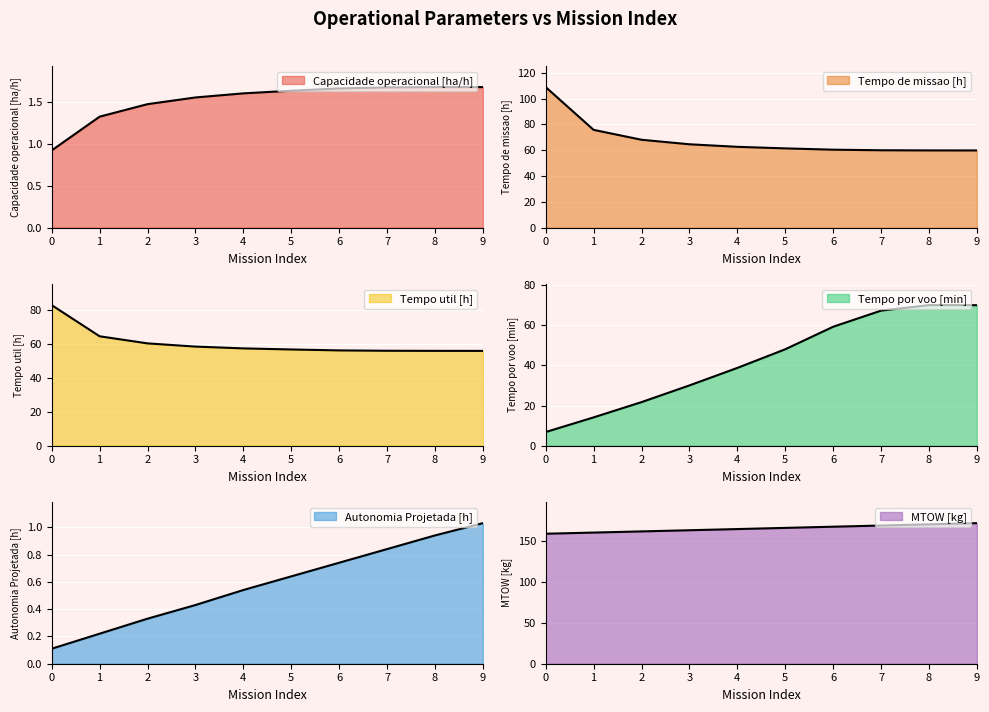

What is the difference between the MTOW [kg] values at 0 and 4?

5.7